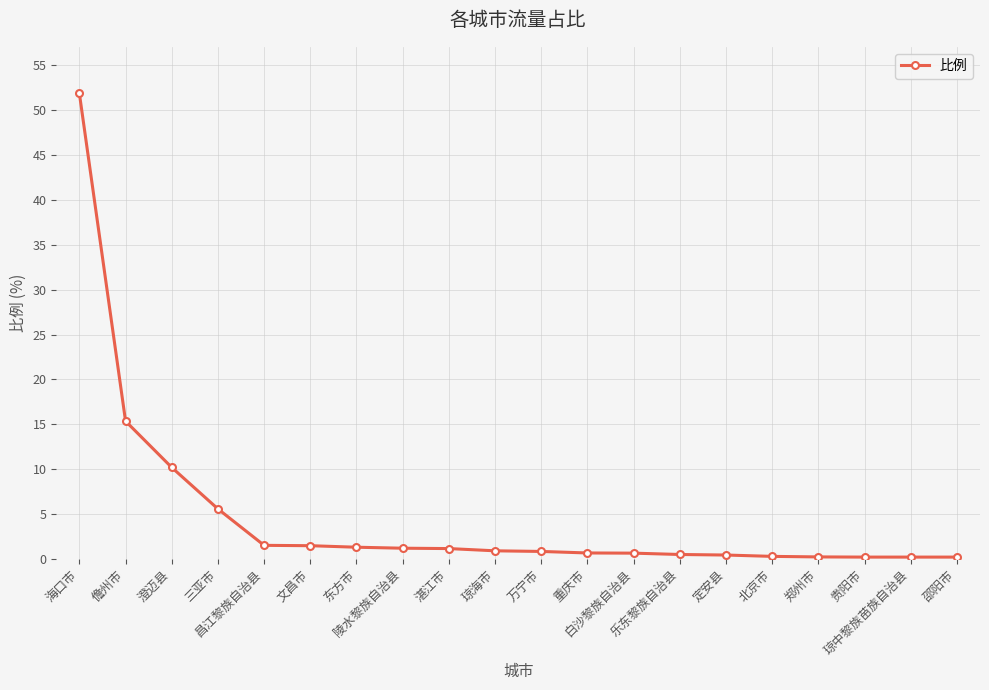

How many lines are shown in the chart?

1